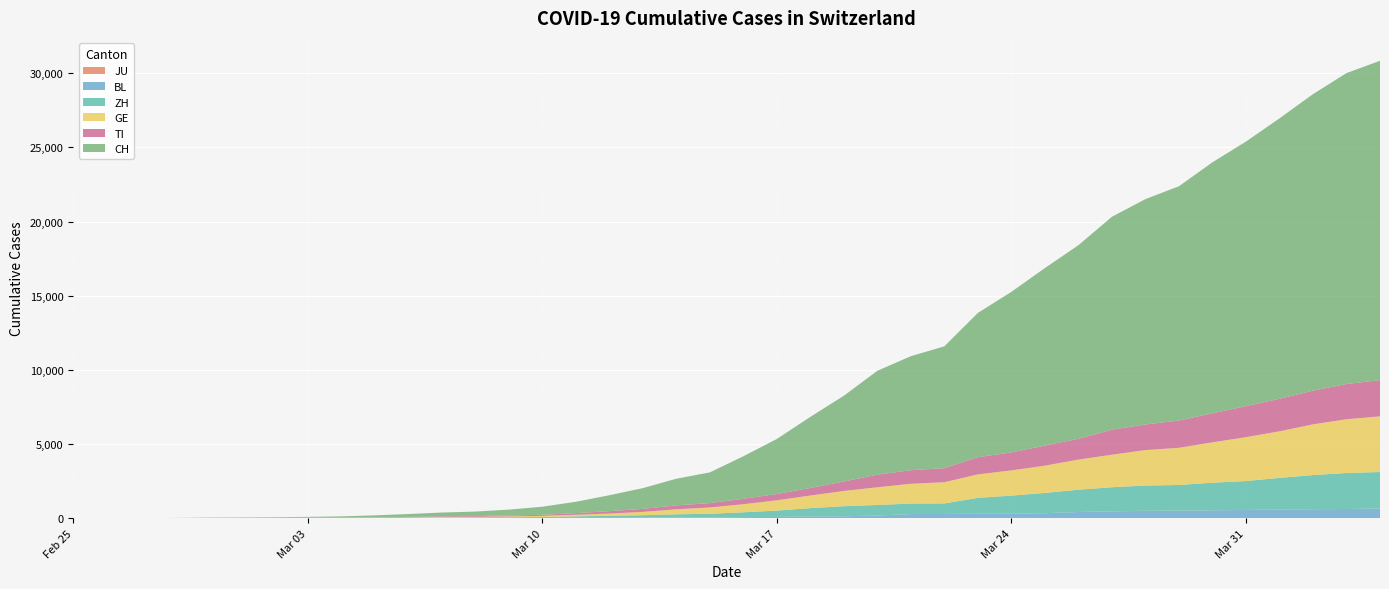

Reading left to right, list all the values displayed in this chart.

JU: 2020-02-25=0	2020-02-26=0	2020-02-27=0	2020-02-28=0	2020-02-29=0	2020-03-01=0	2020-03-02=0	2020-03-03=0	2020-03-04=0	2020-03-05=0	2020-03-06=0	2020-03-07=0	2020-03-08=0	2020-03-09=0	2020-03-10=0	2020-03-11=0	2020-03-12=0	2020-03-13=0	2020-03-14=0	2020-03-15=0	2020-03-16=0	2020-03-17=0	2020-03-18=0	2020-03-19=0	2020-03-20=0	2020-03-21=0	2020-03-22=0	2020-03-23=0	2020-03-24=0	2020-03-25=0	2020-03-26=0	2020-03-27=0	2020-03-28=0	2020-03-29=0	2020-03-30=0	2020-03-31=0	2020-04-01=0	2020-04-02=0	2020-04-03=0	2020-04-04=0
BL: 2020-02-25=0	2020-02-26=0	2020-02-27=0	2020-02-28=1	2020-02-29=2	2020-03-01=2	2020-03-02=2	2020-03-03=2	2020-03-04=2	2020-03-05=6	2020-03-06=6	2020-03-07=15	2020-03-08=19	2020-03-09=20	2020-03-10=22	2020-03-11=26	2020-03-12=26	2020-03-13=42	2020-03-14=47	2020-03-15=54	2020-03-16=76	2020-03-17=89	2020-03-18=116	2020-03-19=134	2020-03-20=184	2020-03-21=282	2020-03-22=289	2020-03-23=302	2020-03-24=306	2020-03-25=341	2020-03-26=422	2020-03-27=466	2020-03-28=502	2020-03-29=511	2020-03-30=539	2020-03-31=561	2020-04-01=588	2020-04-02=610	2020-04-03=625	2020-04-04=656
ZH: 2020-02-25=0	2020-02-26=0	2020-02-27=2	2020-02-28=2	2020-02-29=6	2020-03-01=7	2020-03-02=10	2020-03-03=13	2020-03-04=15	2020-03-05=23	2020-03-06=29	2020-03-07=34	2020-03-08=40	2020-03-09=49	2020-03-10=62	2020-03-11=101	2020-03-12=140	2020-03-13=163	2020-03-14=218	2020-03-15=250	2020-03-16=326	2020-03-17=429	2020-03-18=568	2020-03-19=679	2020-03-20=711	2020-03-21=711	2020-03-22=711	2020-03-23=1073	2020-03-24=1221	2020-03-25=1368	2020-03-26=1500	2020-03-27=1627	2020-03-28=1701	2020-03-29=1733	2020-03-30=1859	2020-03-31=1947	2020-04-01=2136	2020-04-02=2300	2020-04-03=2428	2020-04-04=2461
GE: 2020-02-25=0	2020-02-26=1	2020-02-27=1	2020-02-28=4	2020-02-29=8	2020-03-01=9	2020-03-02=10	2020-03-03=13	2020-03-04=14	2020-03-05=17	2020-03-06=25	2020-03-07=38	2020-03-08=40	2020-03-09=56	2020-03-10=76	2020-03-11=109	2020-03-12=150	2020-03-13=222	2020-03-14=340	2020-03-15=423	2020-03-16=544	2020-03-17=692	2020-03-18=848	2020-03-19=1027	2020-03-20=1194	2020-03-21=1331	2020-03-22=1430	2020-03-23=1582	2020-03-24=1699	2020-03-25=1837	2020-03-26=2033	2020-03-27=2190	2020-03-28=2393	2020-03-29=2505	2020-03-30=2721	2020-03-31=2958	2020-04-01=3137	2020-04-02=3420	2020-04-03=3621	2020-04-04=3753
TI: 2020-02-25=0	2020-02-26=1	2020-02-27=1	2020-02-28=1	2020-02-29=2	2020-03-01=2	2020-03-02=4	2020-03-03=8	2020-03-04=13	2020-03-05=25	2020-03-06=28	2020-03-07=41	2020-03-08=49	2020-03-09=61	2020-03-10=75	2020-03-11=108	2020-03-12=163	2020-03-13=206	2020-03-14=265	2020-03-15=293	2020-03-16=368	2020-03-17=426	2020-03-18=511	2020-03-19=638	2020-03-20=849	2020-03-21=916	2020-03-22=945	2020-03-23=1162	2020-03-24=1209	2020-03-25=1354	2020-03-26=1401	2020-03-27=1688	2020-03-28=1727	2020-03-29=1837	2020-03-30=1962	2020-03-31=2091	2020-04-01=2195	2020-04-02=2271	2020-04-03=2377	2020-04-04=2442
CH: 2020-02-25=0	2020-02-26=2	2020-02-27=6	2020-02-28=13	2020-02-29=23	2020-03-01=29	2020-03-02=40	2020-03-03=59	2020-03-04=83	2020-03-05=125	2020-03-06=197	2020-03-07=257	2020-03-08=303	2020-03-09=396	2020-03-10=542	2020-03-11=766	2020-03-12=1072	2020-03-13=1398	2020-03-14=1795	2020-03-15=2072	2020-03-16=2864	2020-03-17=3710	2020-03-18=4793	2020-03-19=5781	2020-03-20=7005	2020-03-21=7686	2020-03-22=8217	2020-03-23=9725	2020-03-24=10829	2020-03-25=11968	2020-03-26=13052	2020-03-27=14354	2020-03-28=15193	2020-03-29=15796	2020-03-30=16918	2020-03-31=17837	2020-04-01=18903	2020-04-02=19992	2020-04-03=20960	2020-04-04=21530